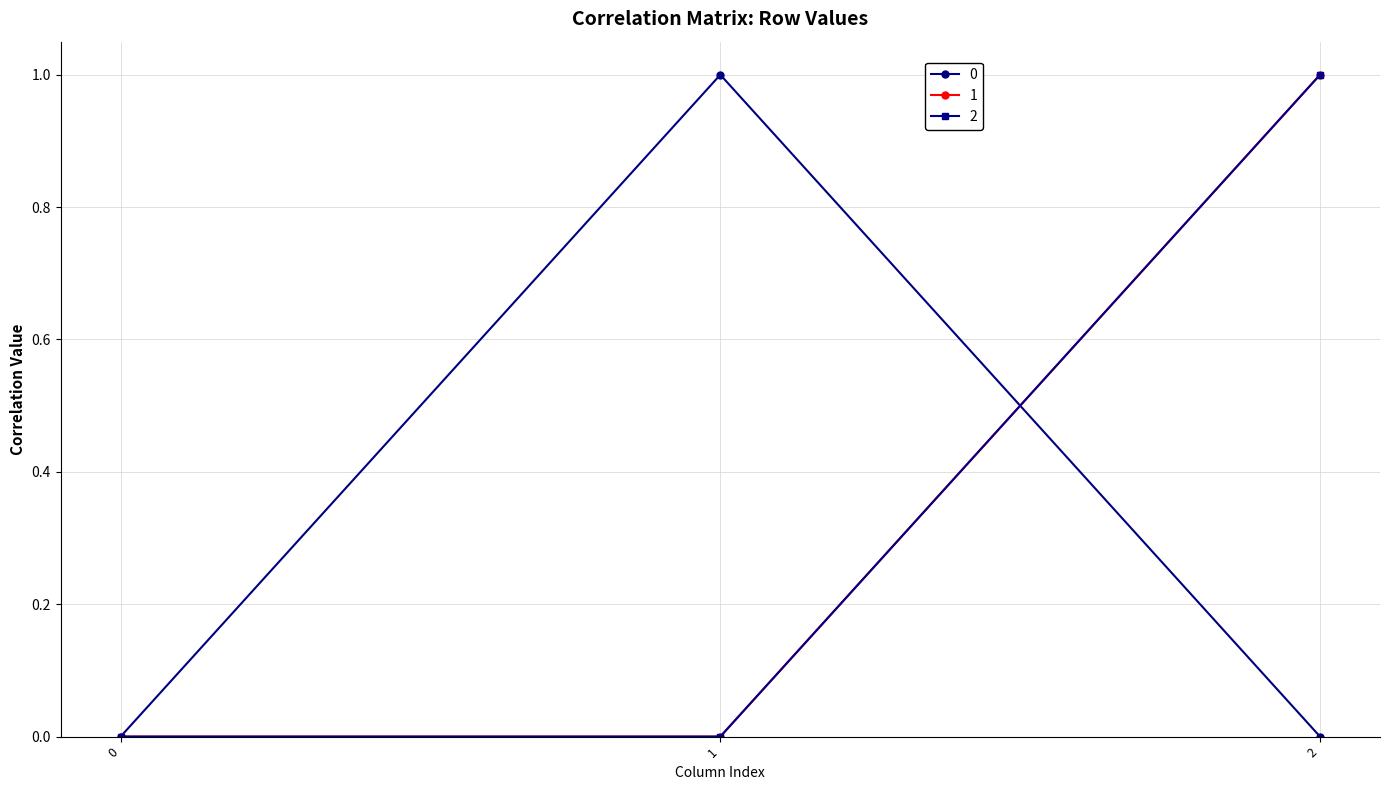

At which category is the sum across all series the highest?

2